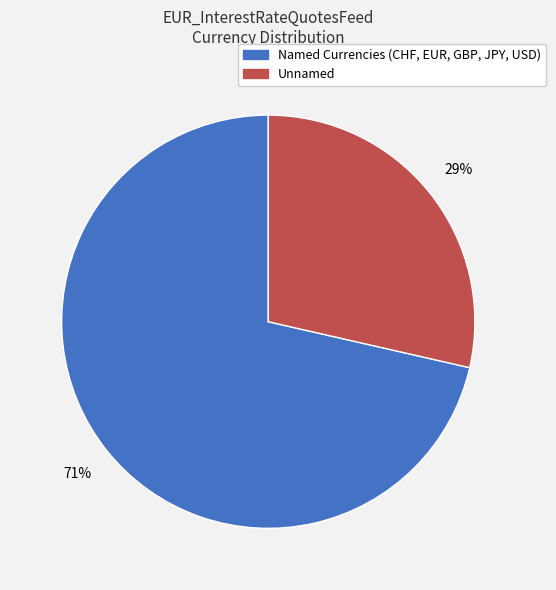

To the nearest percent, what is the average slice percentage?

50%